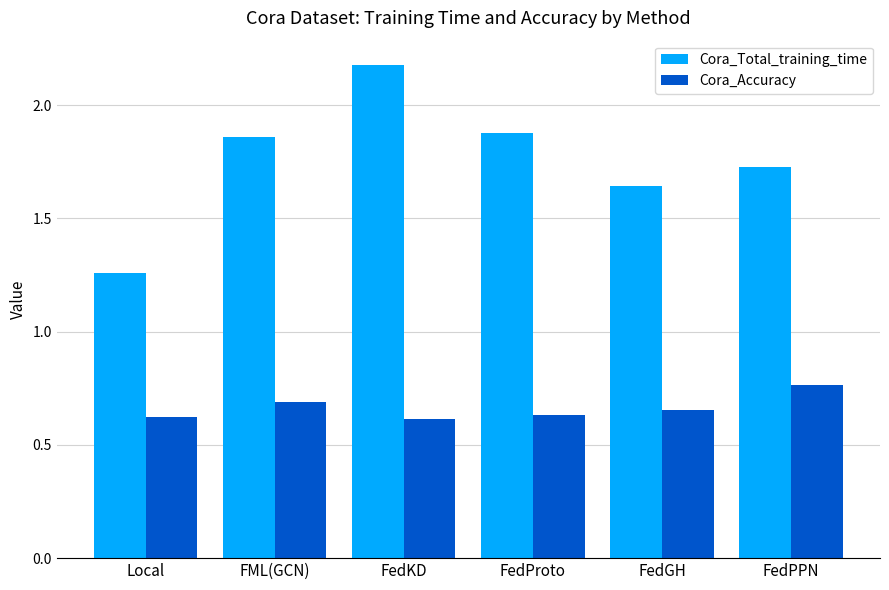

What is the spread (max minus min) of values at FedGH?

1.0